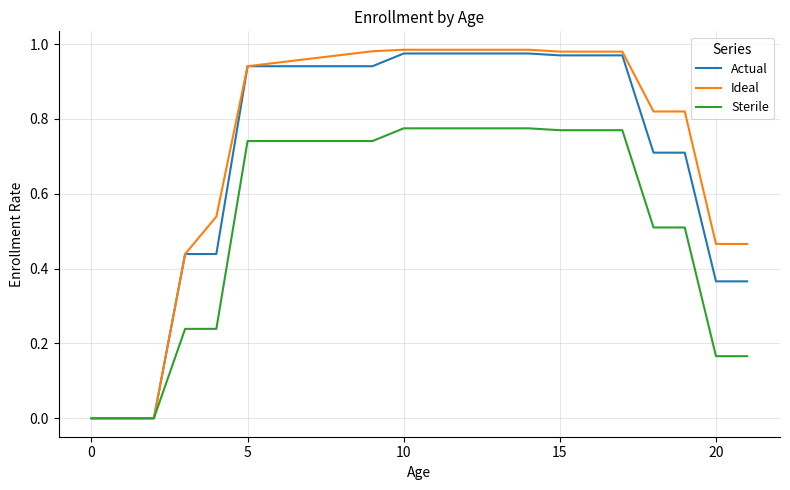

List the series in order of their overall mean, lowest first.

Sterile, Actual, Ideal